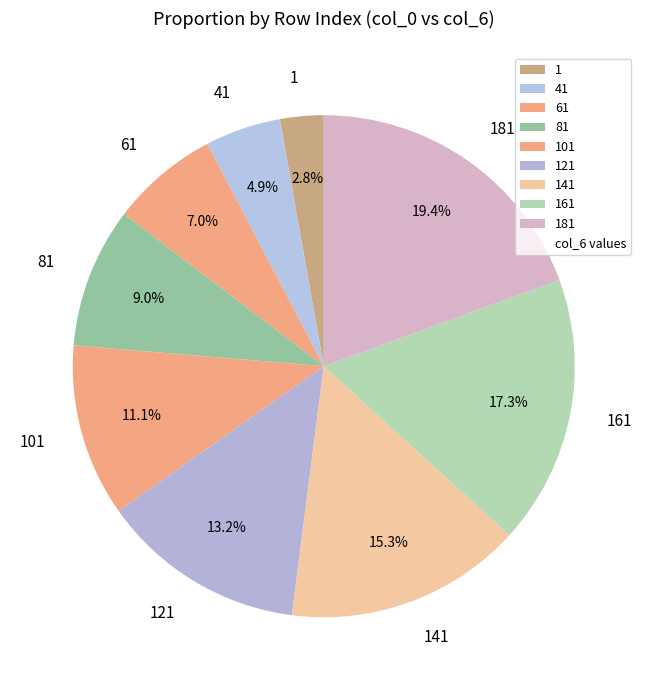

Is there any slice that represents more than half of the pie?

No